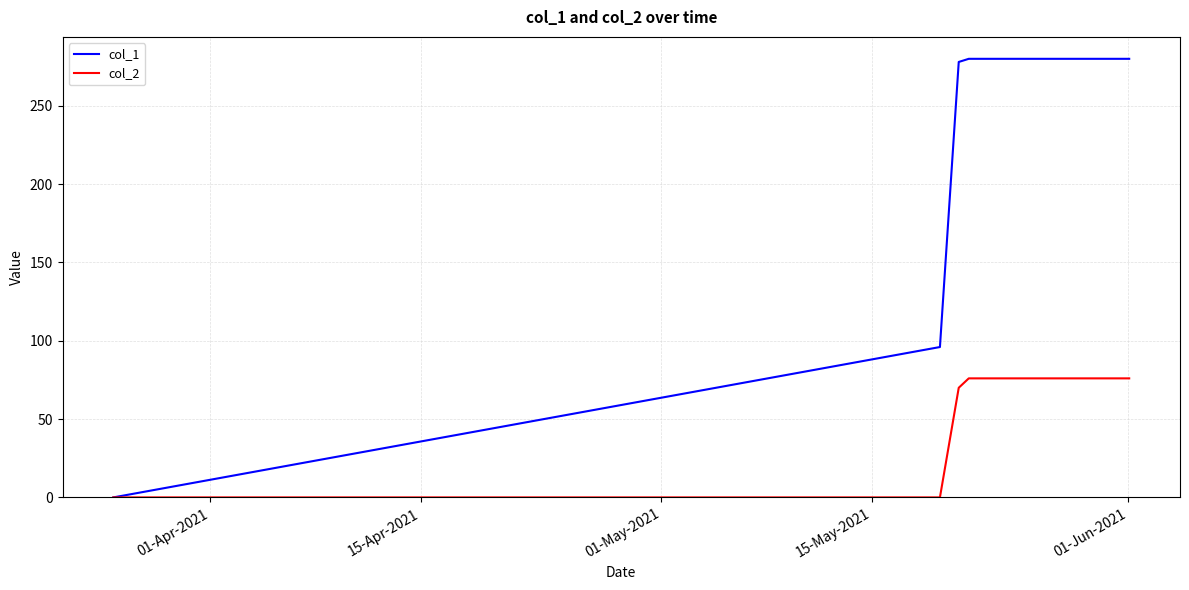

Which series has the largest range (max minus min)?

col_1